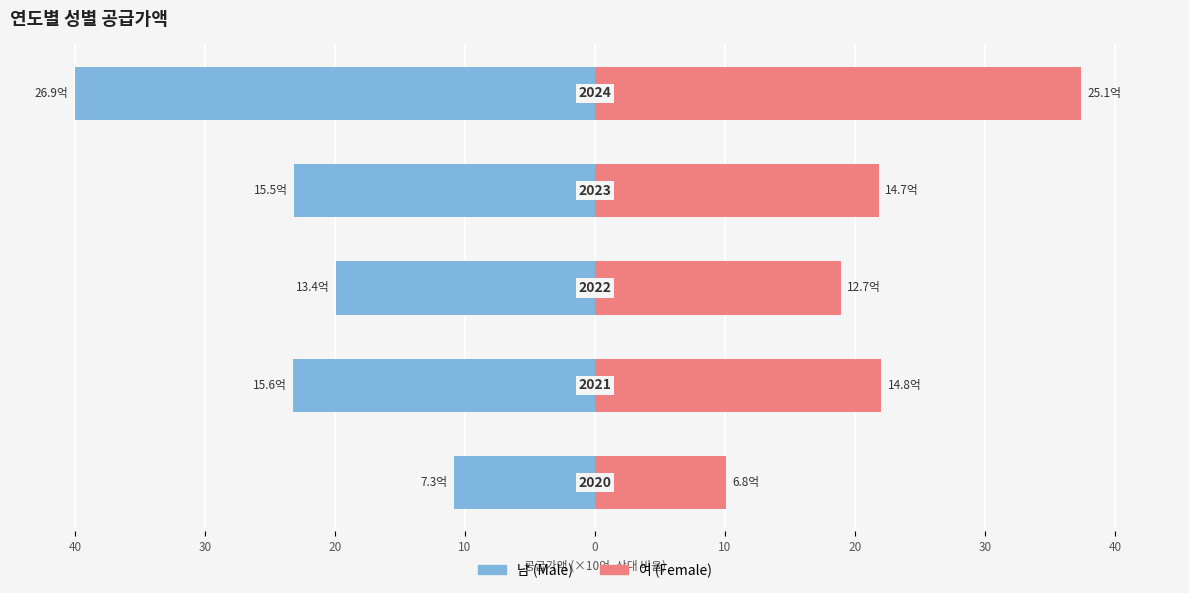

Between 20 and 0, which series saw the biggest shift?

남 (Male)